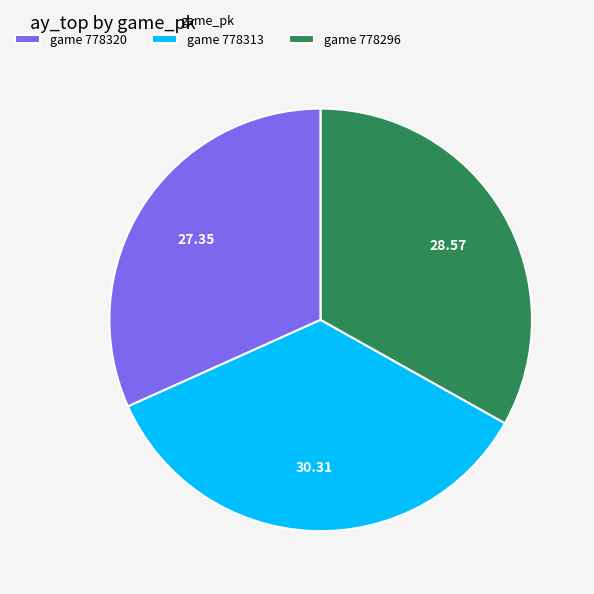

Is there any slice that represents more than half of the pie?

No